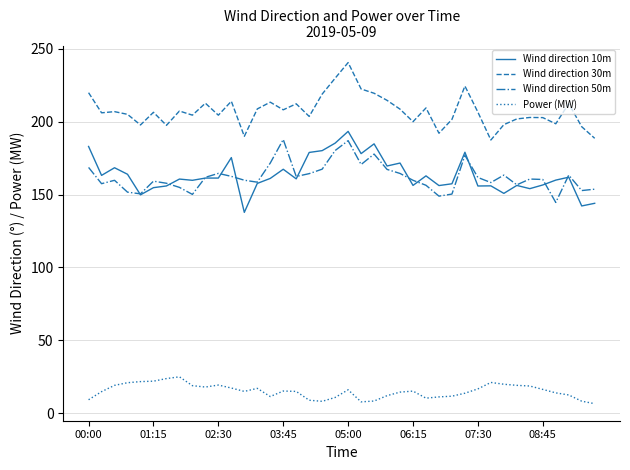

Which series has the largest total across all categories?

Wind direction 30m